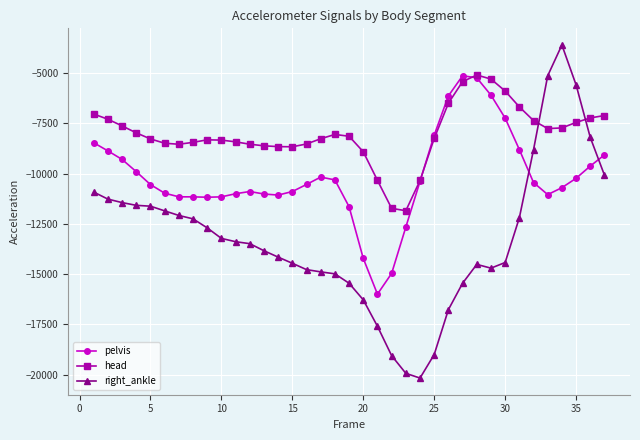

Rank the series by their average value, from highest to lowest.

head, pelvis, right_ankle